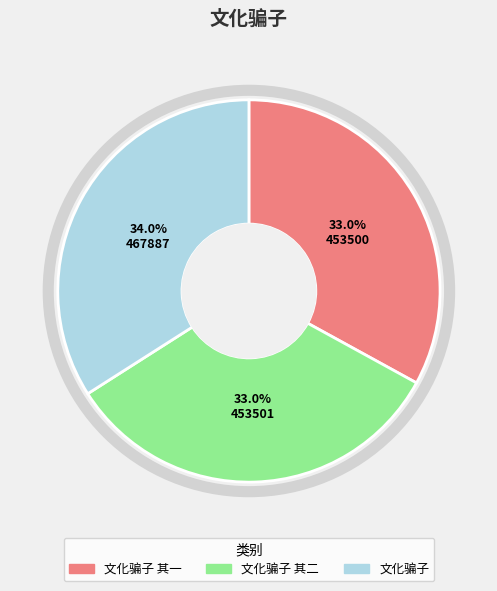

The 文化骗子 slice represents 23% of the pie. True or false?

False